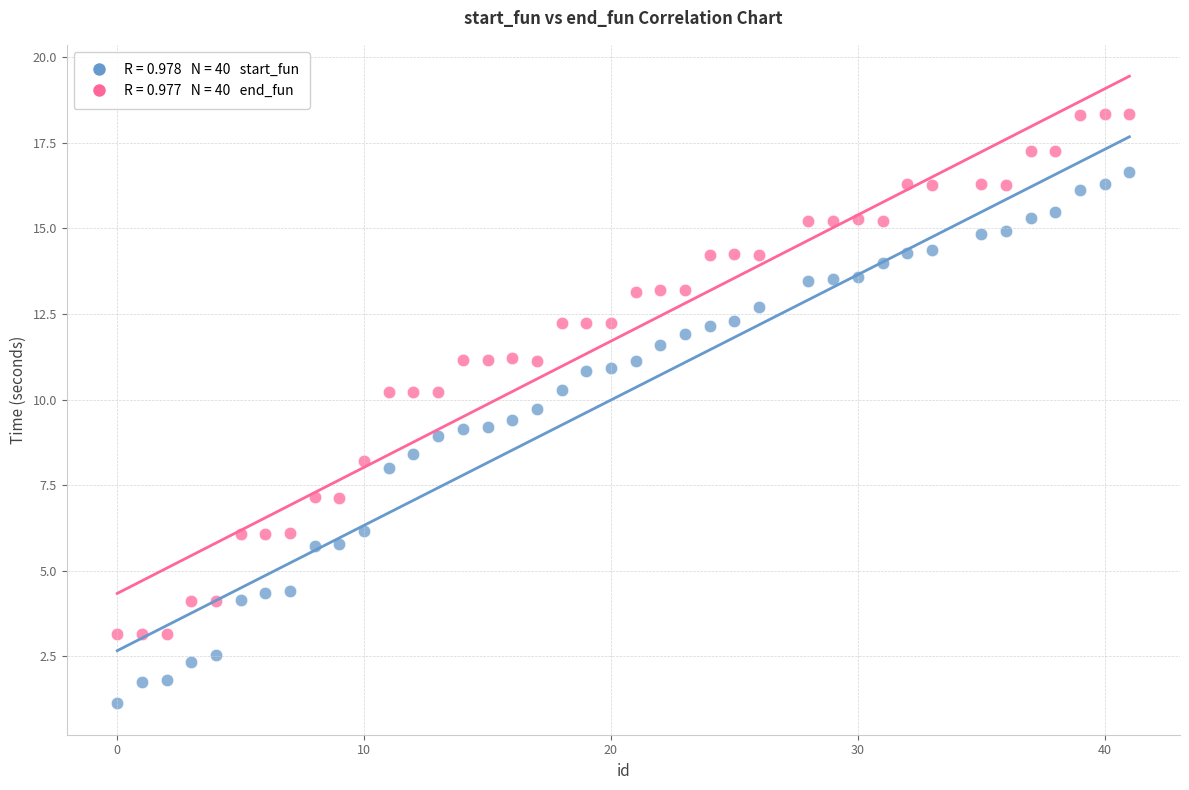

Across all data points, what is the range of X values (max minus min)?

41.0